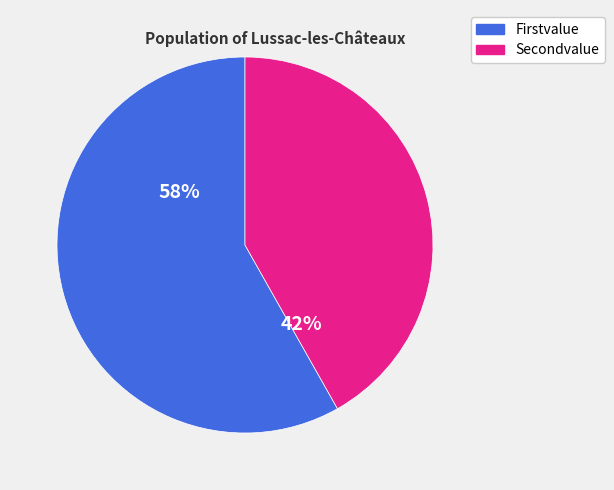

Approximately how many times larger is the value at Secondvalue compared to Firstvalue?

0.7